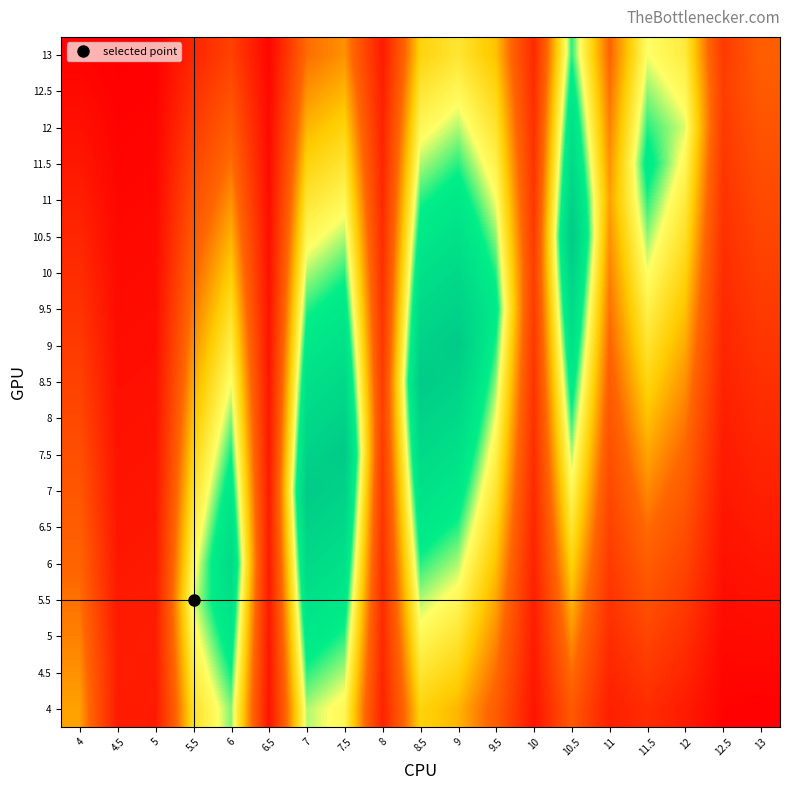

Reading left to right, what are all the values shown in this chart?

4: 4=4.0	4.5=0.9	5=0.9	5.5=5.1	6=6.3	6.5=0.7	7=6.2	7.5=5.7	8=1.2	8.5=4.7	9=4.3	9.5=2.9	10=0.7	10.5=2.8	11=1.1	11.5=1.5	12=0.9	12.5=0.2	13=0.2
4.5: 4=3.8	4.5=1.0	5=0.9	5.5=5.4	6=6.7	6.5=0.8	7=6.6	7.5=6.2	8=1.3	8.5=5.2	9=4.7	9.5=3.3	10=0.8	10.5=3.3	11=1.3	11.5=1.8	12=1.3	12.5=0.3	13=0.3
5: 4=3.6	4.5=0.9	5=1.0	5.5=5.7	6=7.2	6.5=0.8	7=7.1	7.5=6.6	8=1.4	8.5=5.7	9=5.2	9.5=3.7	10=0.9	10.5=3.8	11=1.5	11.5=2.2	12=1.6	12.5=0.4	13=0.5
5.5: 4=3.4	4.5=0.9	5=0.9	5.5=6.0	6=7.6	6.5=0.9	7=7.6	7.5=7.1	8=1.5	8.5=6.2	9=5.7	9.5=4.1	10=1.1	10.5=4.3	11=1.7	11.5=2.6	12=1.9	12.5=0.5	13=0.6
6: 4=3.2	4.5=0.8	5=0.9	5.5=5.7	6=8.0	6.5=0.9	7=8.1	7.5=7.6	8=1.6	8.5=6.6	9=6.2	9.5=4.4	10=1.2	10.5=4.7	11=1.9	11.5=2.9	12=2.2	12.5=0.6	13=0.8
6.5: 4=2.9	4.5=0.8	5=0.8	5.5=5.4	6=7.6	6.5=1.0	7=8.5	7.5=8.1	8=1.7	8.5=7.1	9=6.6	9.5=4.8	10=1.3	10.5=5.2	11=2.1	11.5=3.3	12=2.5	12.5=0.7	13=0.9
7: 4=2.7	4.5=0.7	5=0.8	5.5=5.1	6=7.2	6.5=0.9	7=9.0	7.5=8.5	8=1.8	8.5=7.6	9=7.1	9.5=5.2	10=1.4	10.5=5.7	11=2.3	11.5=3.7	12=2.8	12.5=0.8	13=1.1
7.5: 4=2.5	4.5=0.7	5=0.7	5.5=4.7	6=6.7	6.5=0.9	7=8.5	7.5=9.0	8=1.9	8.5=8.1	9=7.6	9.5=5.5	10=1.5	10.5=6.2	11=2.5	11.5=4.1	12=3.2	12.5=0.9	13=1.3
8: 4=2.3	4.5=0.6	5=0.7	5.5=4.4	6=6.3	6.5=0.8	7=8.1	7.5=8.5	8=2.0	8.5=8.5	9=8.1	9.5=5.9	10=1.6	10.5=6.6	11=2.7	11.5=4.4	12=3.5	12.5=1.1	13=1.4
8.5: 4=2.1	4.5=0.6	5=0.6	5.5=4.1	6=5.9	6.5=0.8	7=7.6	7.5=8.1	8=1.9	8.5=9.0	9=8.5	9.5=6.3	10=1.7	10.5=7.1	11=2.9	11.5=4.8	12=3.8	12.5=1.2	13=1.6
9: 4=1.9	4.5=0.5	5=0.6	5.5=3.8	6=5.5	6.5=0.7	7=7.1	7.5=7.6	8=1.8	8.5=8.5	9=9.0	9.5=6.6	10=1.8	10.5=7.6	11=3.2	11.5=5.2	12=4.1	12.5=1.3	13=1.7
9.5: 4=1.7	4.5=0.5	5=0.5	5.5=3.5	6=5.1	6.5=0.7	7=6.6	7.5=7.1	8=1.7	8.5=8.1	9=8.5	9.5=7.0	10=1.9	10.5=8.1	11=3.4	11.5=5.5	12=4.4	12.5=1.4	13=1.9
10: 4=1.5	4.5=0.4	5=0.5	5.5=3.2	6=4.6	6.5=0.6	7=6.2	7.5=6.6	8=1.6	8.5=7.6	9=8.1	9.5=6.6	10=2.0	10.5=8.5	11=3.6	11.5=5.9	12=4.7	12.5=1.5	13=2.1
10.5: 4=1.3	4.5=0.4	5=0.4	5.5=2.8	6=4.2	6.5=0.6	7=5.7	7.5=6.2	8=1.5	8.5=7.1	9=7.6	9.5=6.3	10=1.9	10.5=9.0	11=3.8	11.5=6.3	12=5.1	12.5=1.6	13=2.2
11: 4=1.1	4.5=0.3	5=0.4	5.5=2.5	6=3.8	6.5=0.5	7=5.2	7.5=5.7	8=1.4	8.5=6.6	9=7.1	9.5=5.9	10=1.8	10.5=8.5	11=4.0	11.5=6.6	12=5.4	12.5=1.7	13=2.4
11.5: 4=0.8	4.5=0.3	5=0.3	5.5=2.2	6=3.4	6.5=0.5	7=4.7	7.5=5.2	8=1.3	8.5=6.2	9=6.6	9.5=5.5	10=1.7	10.5=8.1	11=3.8	11.5=7.0	12=5.7	12.5=1.8	13=2.5
12: 4=0.6	4.5=0.2	5=0.3	5.5=1.9	6=2.9	6.5=0.4	7=4.3	7.5=4.7	8=1.2	8.5=5.7	9=6.2	9.5=5.2	10=1.6	10.5=7.6	11=3.6	11.5=6.6	12=6.0	12.5=1.9	13=2.7
12.5: 4=0.4	4.5=0.2	5=0.2	5.5=1.6	6=2.5	6.5=0.4	7=3.8	7.5=4.3	8=1.1	8.5=5.2	9=5.7	9.5=4.8	10=1.5	10.5=7.1	11=3.4	11.5=6.3	12=5.7	12.5=2.0	13=2.8
13: 4=0.2	4.5=0.1	5=0.2	5.5=1.3	6=2.1	6.5=0.3	7=3.3	7.5=3.8	8=0.9	8.5=4.7	9=5.2	9.5=4.4	10=1.4	10.5=6.6	11=3.2	11.5=5.9	12=5.4	12.5=1.9	13=3.0